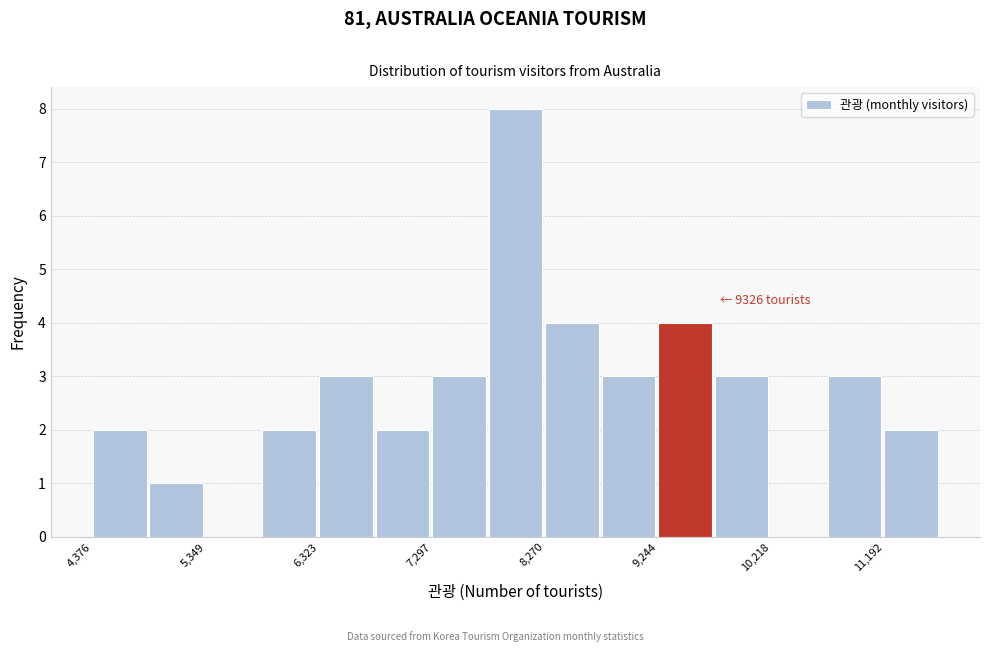

Which range on the x-axis has the tallest bar?

7800 to 8300